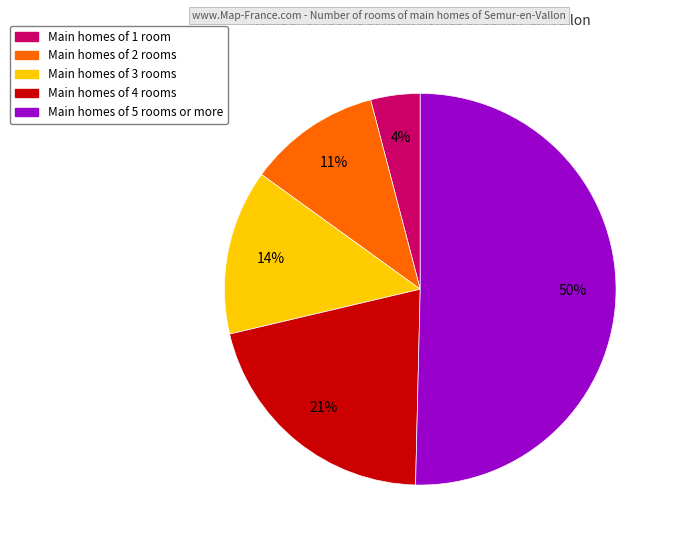

To the nearest percent, what is the difference between the largest and smallest slice percentages?

46%